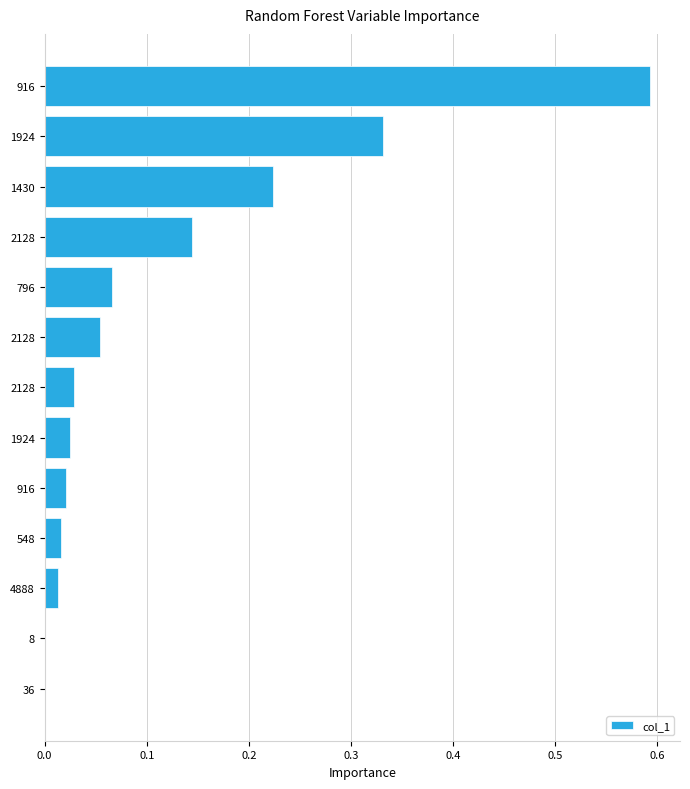

Are the bars horizontal?

Yes